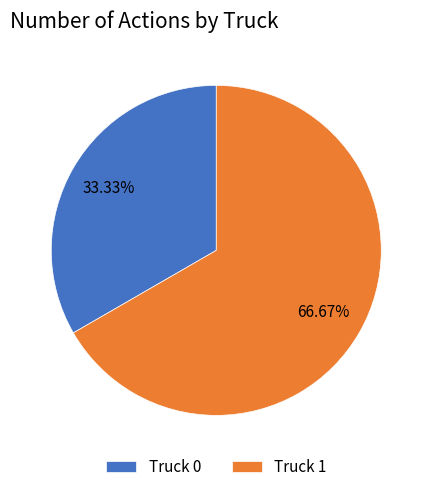

How many slices are in this pie chart?

2